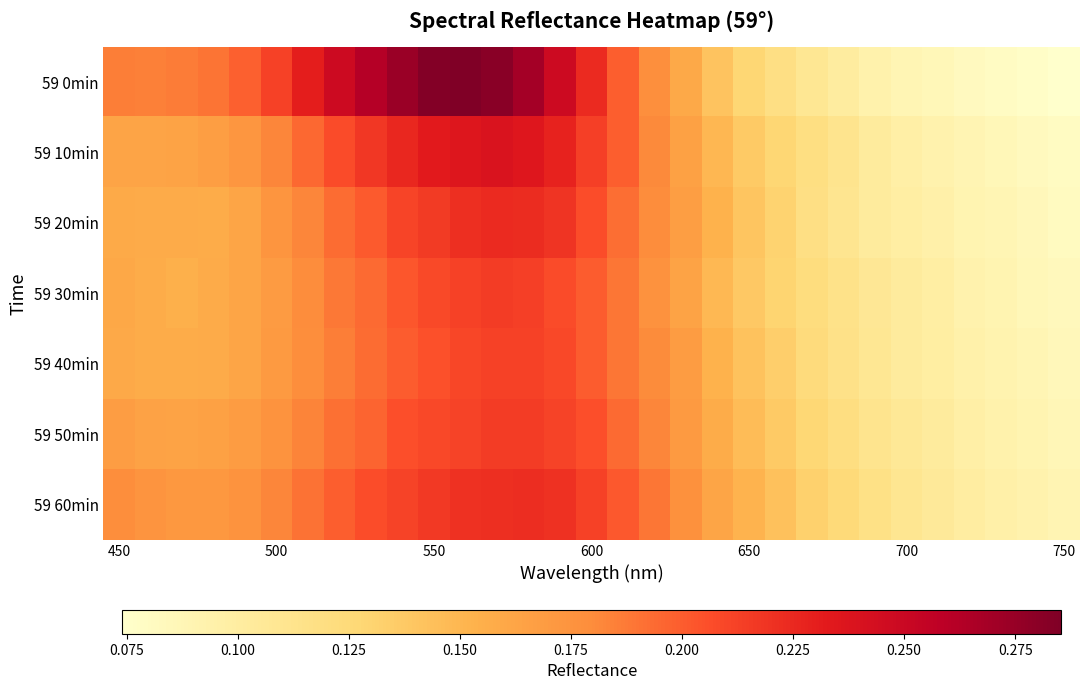

Reading right to left, what are all the values shown in this chart?

59 0min: 0.1	0.1	0.1	0.1	0.1	0.1	0.1	0.1	0.1	0.1	0.1	0.1	0.2	0.2	0.2	0.2	0.2	0.3	0.3	0.3	0.3	0.3	0.3	0.2	0.2	0.2	0.2	0.2	0.2	0.2	0.2
59 10min: 0.1	0.1	0.1	0.1	0.1	0.1	0.1	0.1	0.1	0.1	0.1	0.1	0.2	0.2	0.2	0.2	0.2	0.2	0.2	0.2	0.2	0.2	0.2	0.2	0.2	0.2	0.2	0.2	0.2	0.2	0.2
59 20min: 0.1	0.1	0.1	0.1	0.1	0.1	0.1	0.1	0.1	0.1	0.1	0.2	0.2	0.2	0.2	0.2	0.2	0.2	0.2	0.2	0.2	0.2	0.2	0.2	0.2	0.2	0.2	0.2	0.2	0.2	0.2
59 30min: 0.1	0.1	0.1	0.1	0.1	0.1	0.1	0.1	0.1	0.1	0.1	0.1	0.2	0.2	0.2	0.2	0.2	0.2	0.2	0.2	0.2	0.2	0.2	0.2	0.2	0.2	0.2	0.2	0.2	0.2	0.2
59 40min: 0.1	0.1	0.1	0.1	0.1	0.1	0.1	0.1	0.1	0.1	0.1	0.2	0.2	0.2	0.2	0.2	0.2	0.2	0.2	0.2	0.2	0.2	0.2	0.2	0.2	0.2	0.2	0.2	0.2	0.2	0.2
59 50min: 0.1	0.1	0.1	0.1	0.1	0.1	0.1	0.1	0.1	0.1	0.1	0.2	0.2	0.2	0.2	0.2	0.2	0.2	0.2	0.2	0.2	0.2	0.2	0.2	0.2	0.2	0.2	0.2	0.2	0.2	0.2
59 60min: 0.1	0.1	0.1	0.1	0.1	0.1	0.1	0.1	0.1	0.1	0.2	0.2	0.2	0.2	0.2	0.2	0.2	0.2	0.2	0.2	0.2	0.2	0.2	0.2	0.2	0.2	0.2	0.2	0.2	0.2	0.2